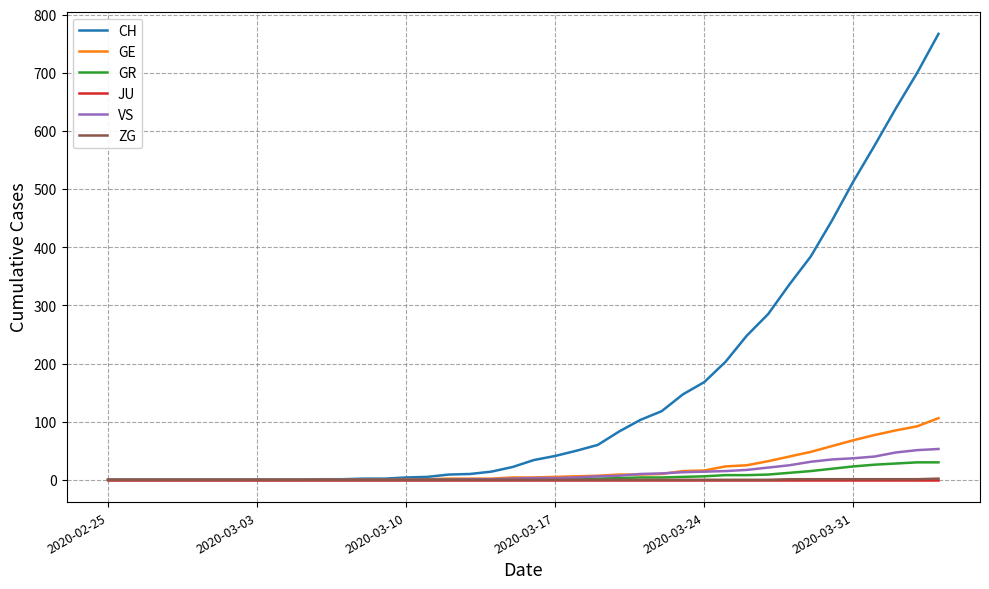

Which series has the largest total across all categories?

CH